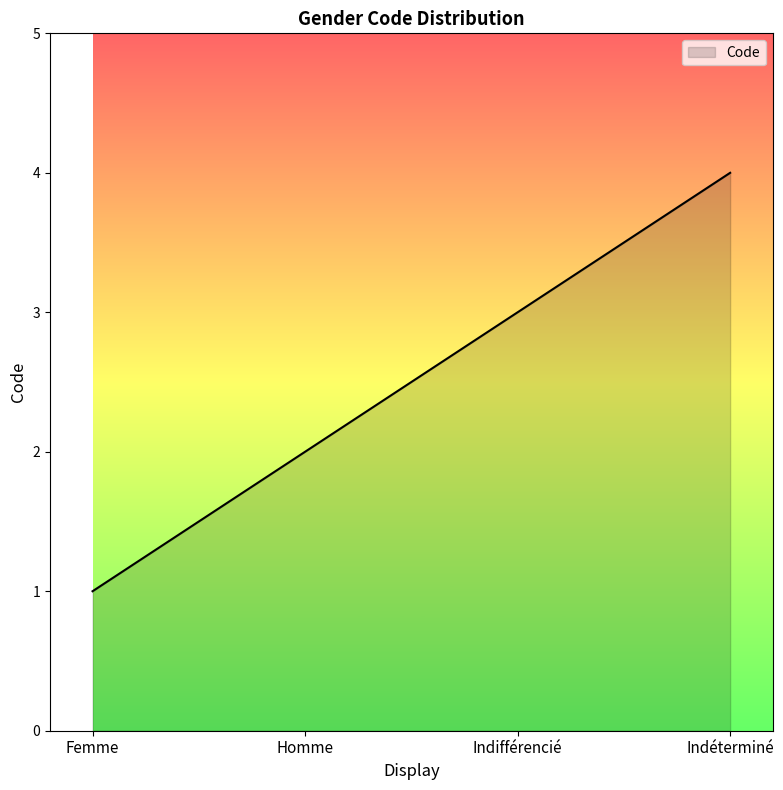

What is the minimum value shown in the chart?

1.0